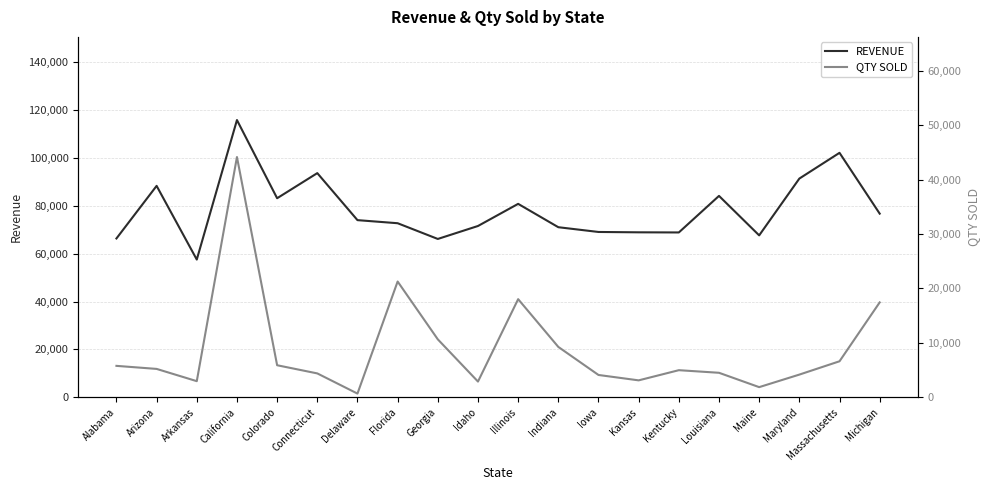

Rank the series by their maximum value, from highest to lowest.

REVENUE, QTY SOLD